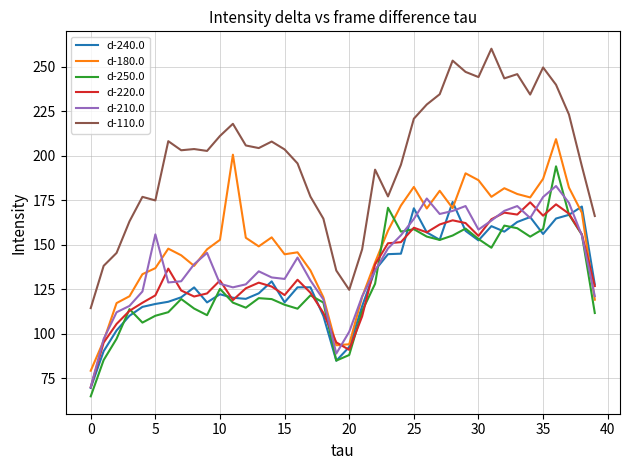

True or false: d-110.0 and d-250.0 cross at least once.

False